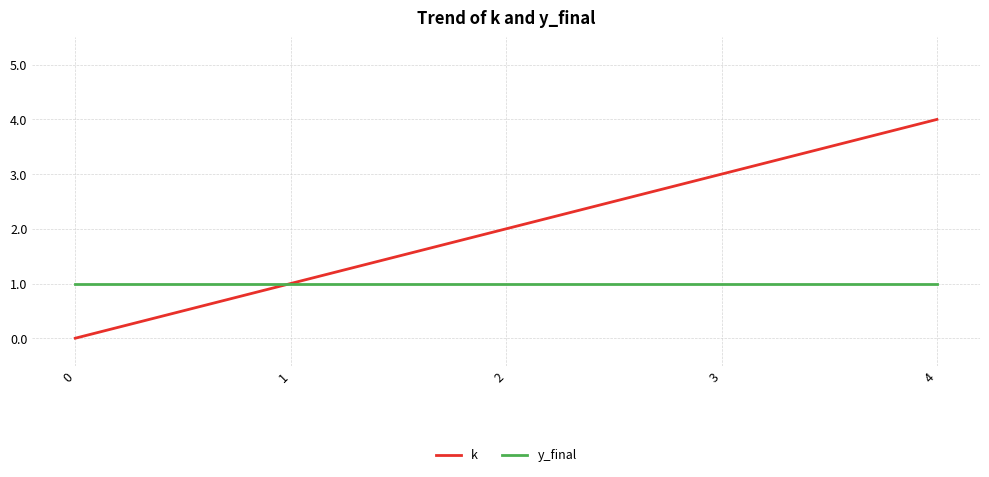

What is the sum of all k values?

10